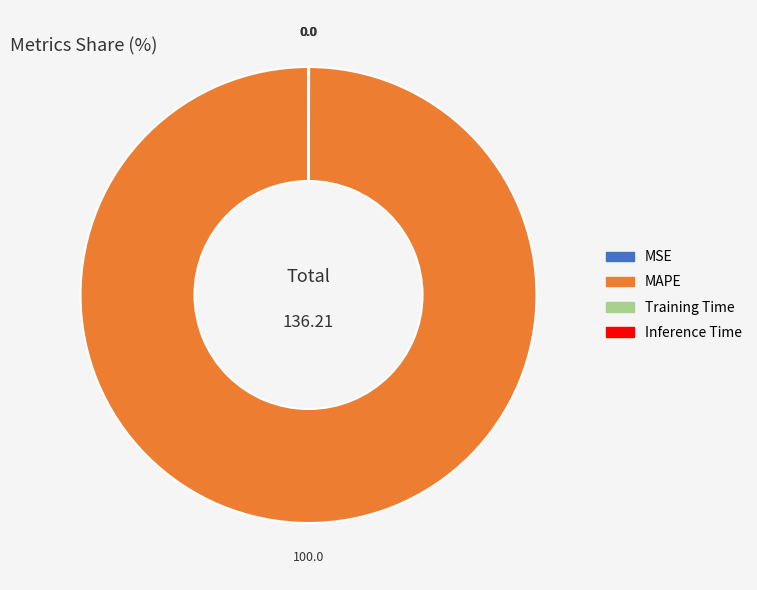

Which category has the biggest portion of the pie?

MAPE